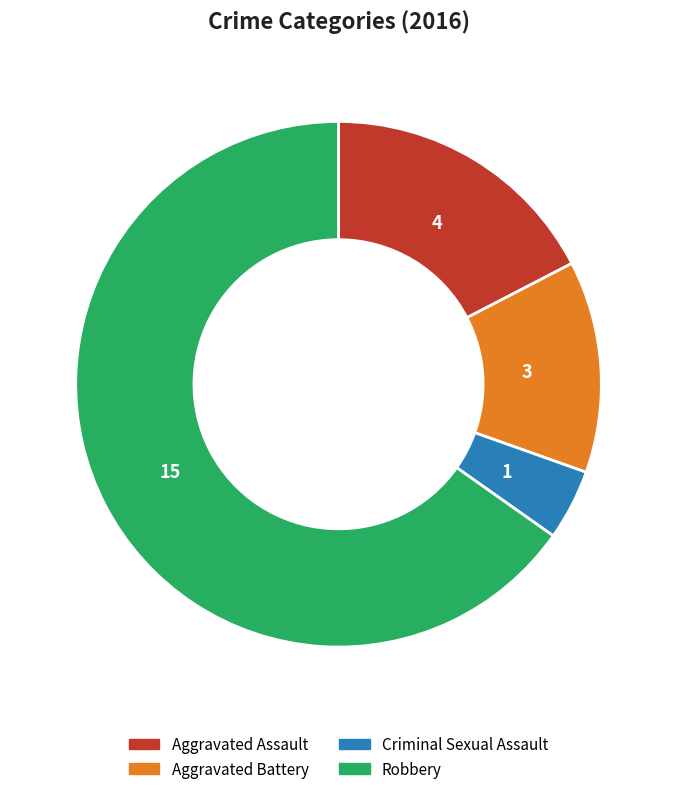

Is there a majority slice in this chart?

Yes